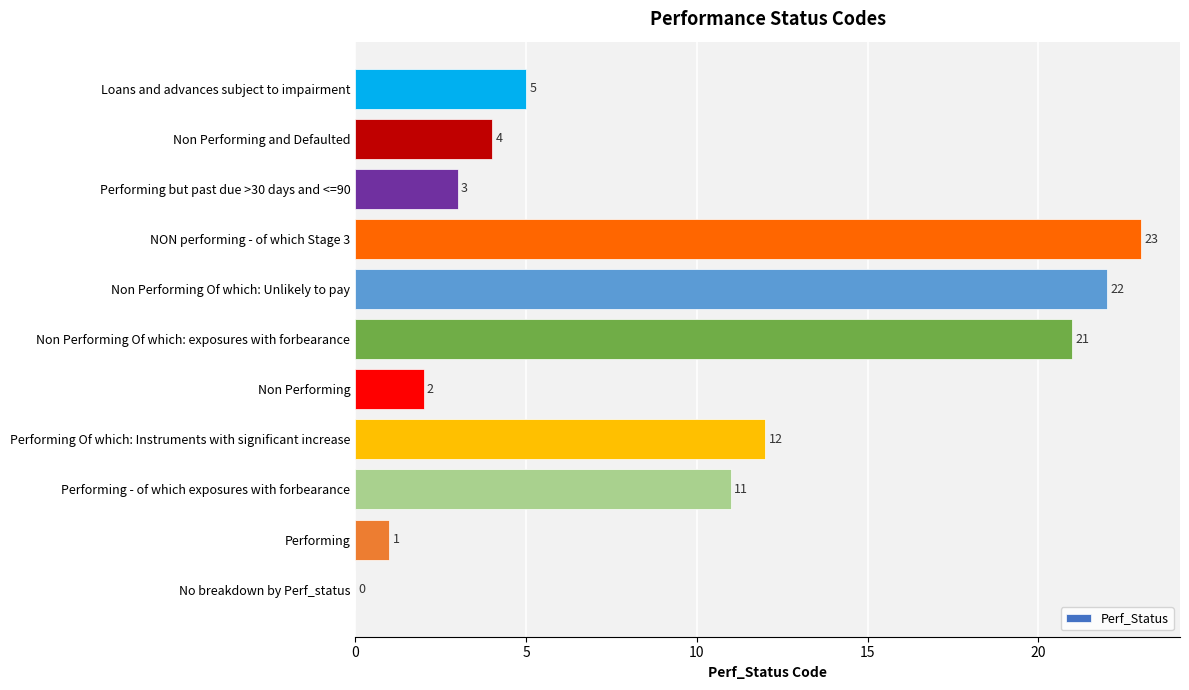

The chart shows a value of 2 at Performing but past due >30 days and <=90. True or false?

False